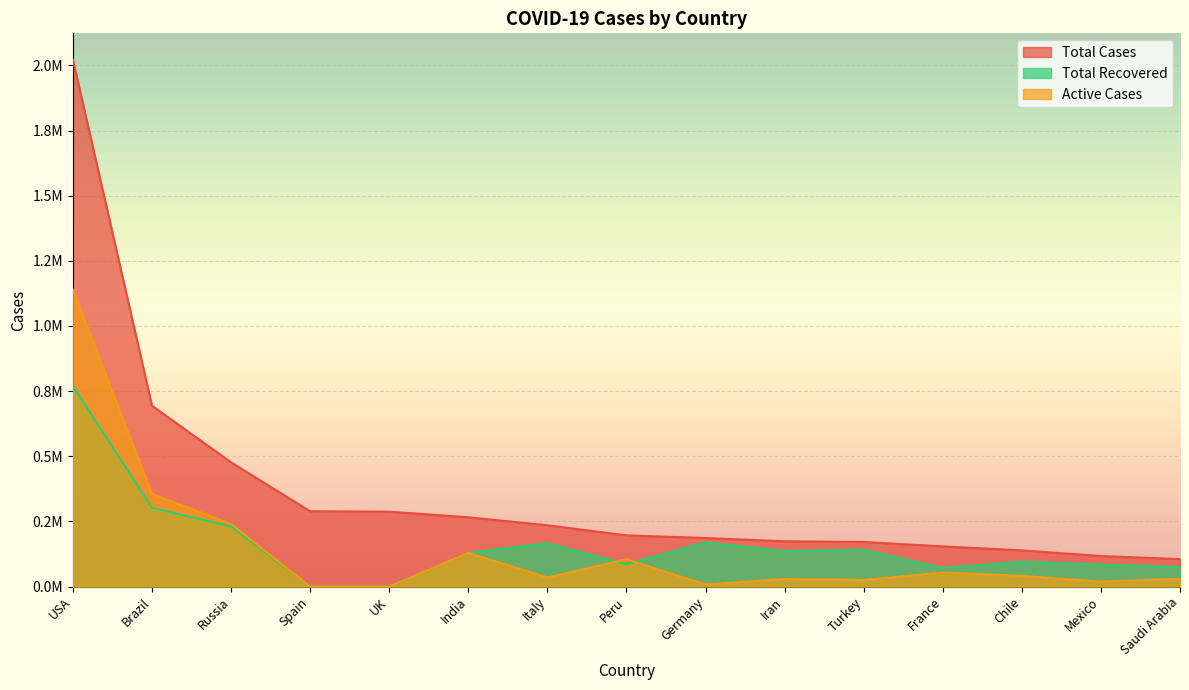

The value of Active Cases at Italy is 12448. True or false?

False